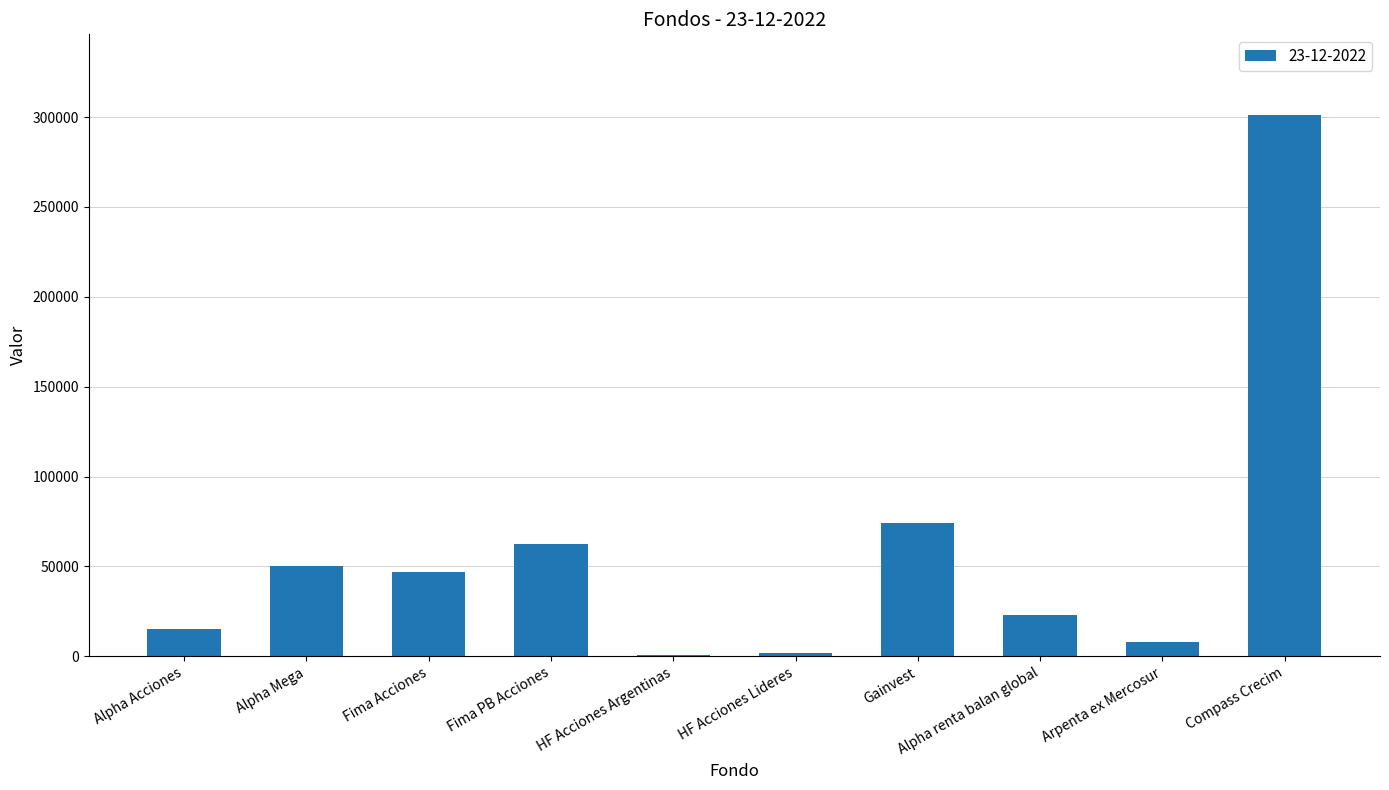

Which category has the highest value across all series?

Compass Crecim